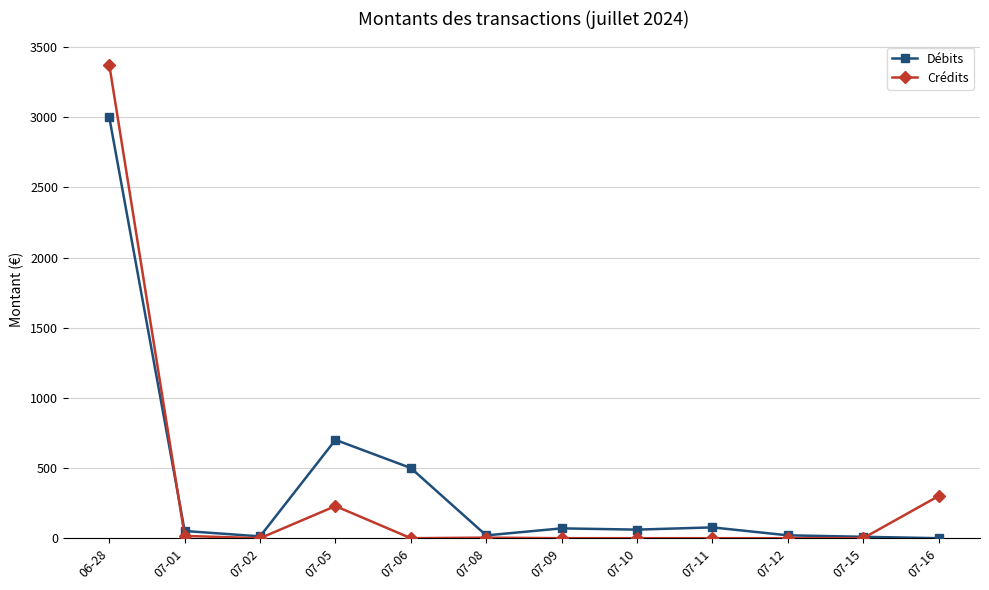

Is this an area chart (filled region under the line)?

No